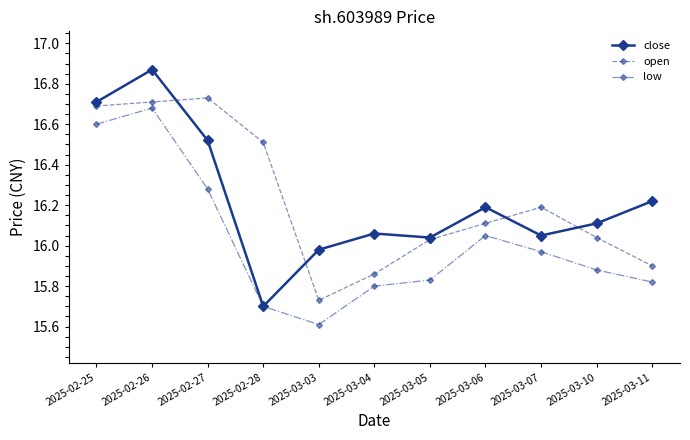

At how many categories does at least one series exceed 16?

10